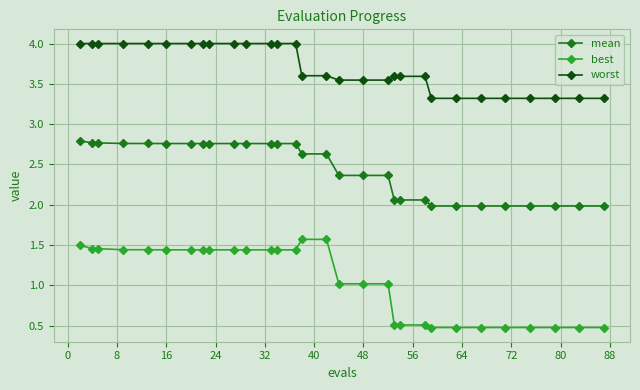

Which series has the largest total across all categories?

worst